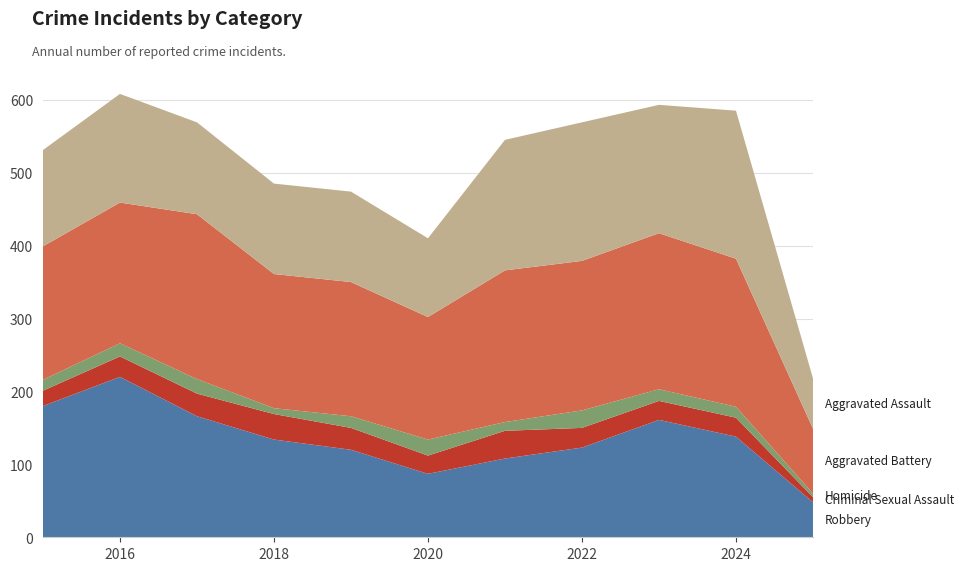

Reading left to right, list all the values displayed in this chart.

Robbery: 2015=180	2016=220	2017=166	2018=134	2019=120	2020=87	2021=108	2022=123	2023=161	2024=138	2025=48
Criminal Sexual Assault: 2015=21	2016=28	2017=31	2018=35	2019=30	2020=25	2021=38	2022=27	2023=26	2024=26	2025=7
Homicide: 2015=15	2016=18	2017=20	2018=8	2019=16	2020=22	2021=12	2022=24	2023=16	2024=15	2025=5
Aggravated Battery: 2015=183	2016=193	2017=226	2018=184	2019=184	2020=168	2021=208	2022=205	2023=214	2024=203	2025=89
Aggravated Assault: 2015=132	2016=149	2017=126	2018=124	2019=124	2020=108	2021=179	2022=190	2023=176	2024=203	2025=69